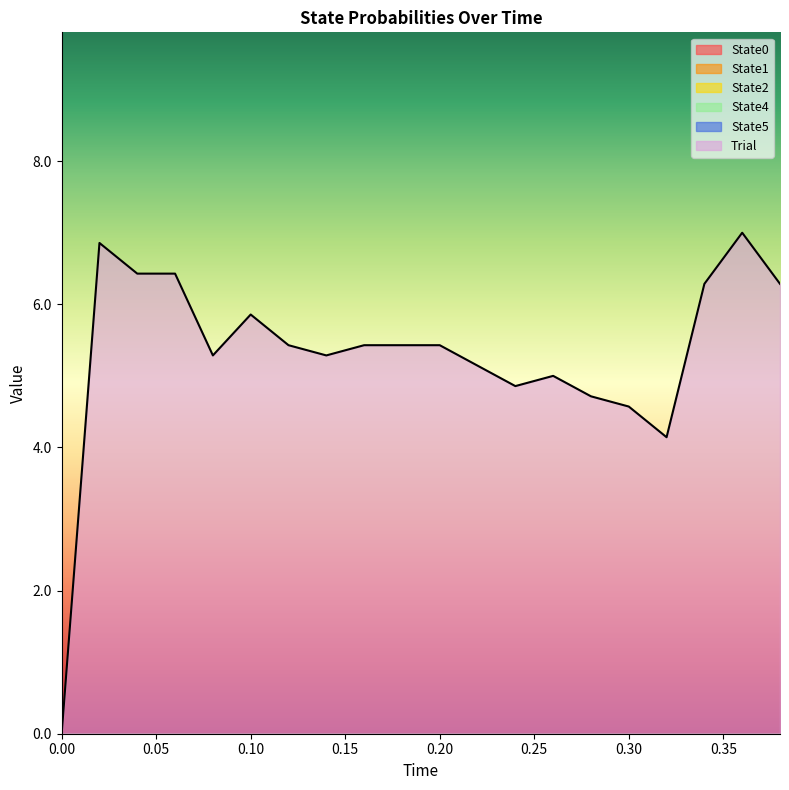

What are all the series names shown in the legend?

State0, State1, State2, State4, State5, Trial